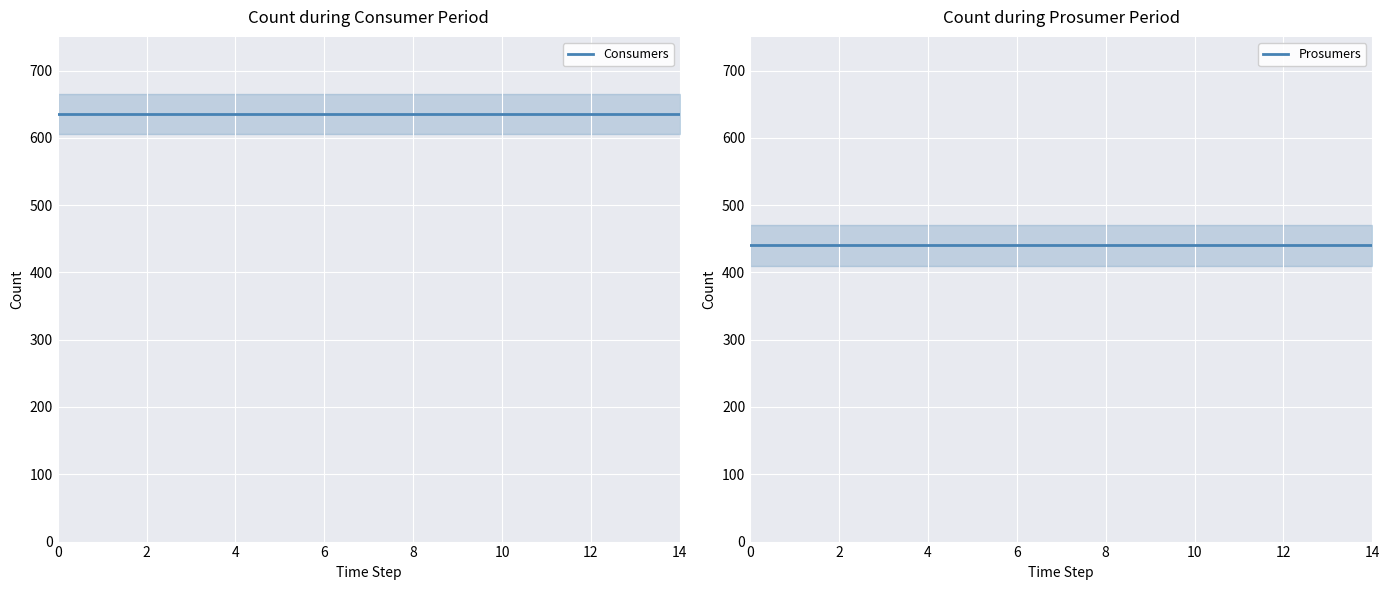

True or false: Prosumers and Consumers intersect in this chart.

False